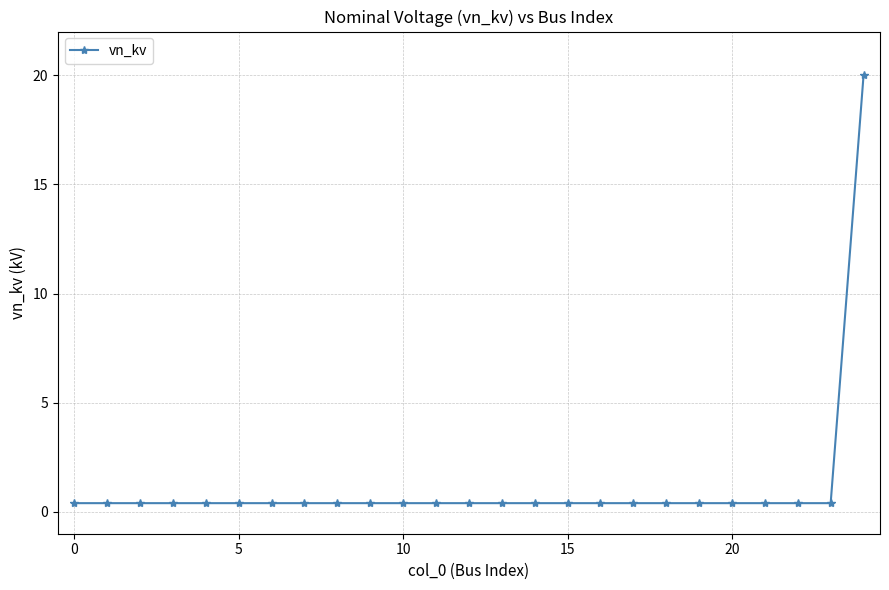

Reading left to right, transcribe all the data shown in this chart.

0.4	0.4	0.4	0.4	0.4	0.4	0.4	0.4	0.4	0.4	0.4	0.4	0.4	0.4	0.4	0.4	0.4	0.4	0.4	0.4	0.4	0.4	0.4	0.4	20.0